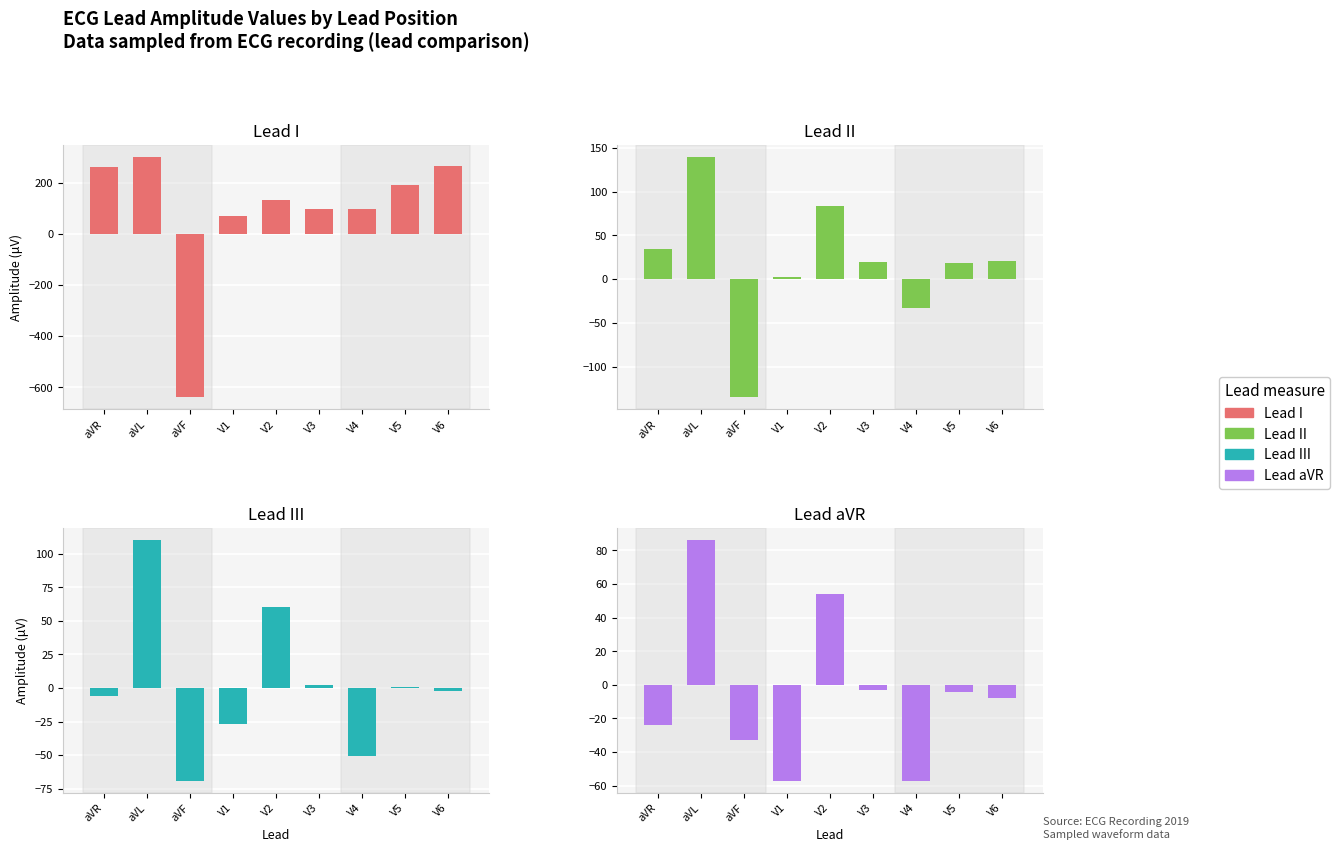

At which label does III first exceed -2?

aVL